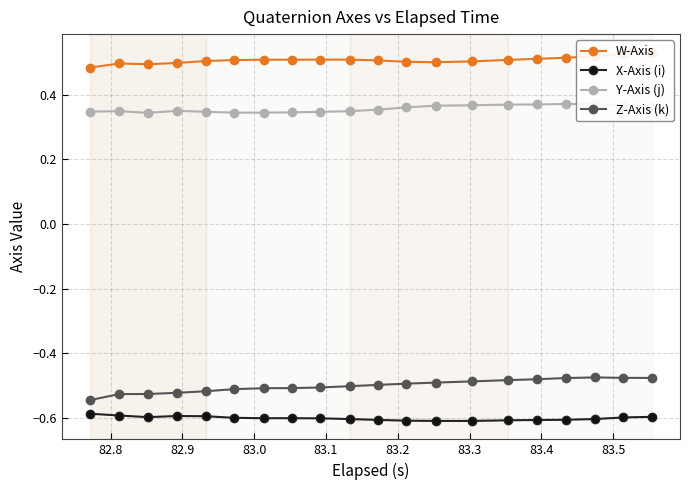

True or false: Z-Axis (k) has more than 1 interior local peaks.

False